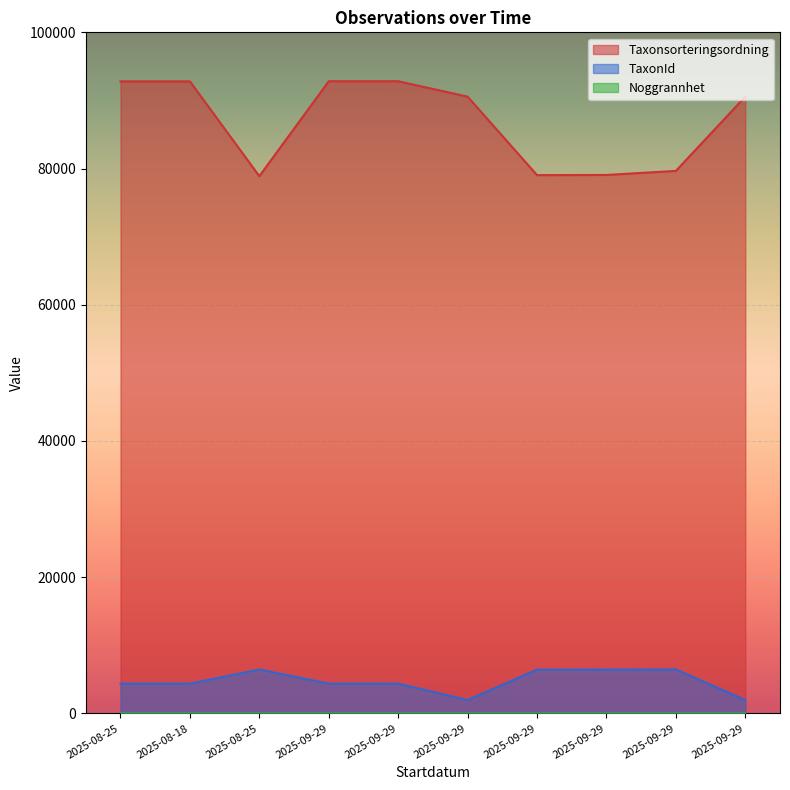

Reading left to right, extract all data points from this chart.

Taxonsorteringsordning: 92798	92798	78881	92819	92819	90558	79035	79059	79654	90558
TaxonId: 4364	4364	6446	4364	4364	1962	6425	6434	6453	1962
Noggrannhet: 10	10	10	5	5	5	5	5	5	5